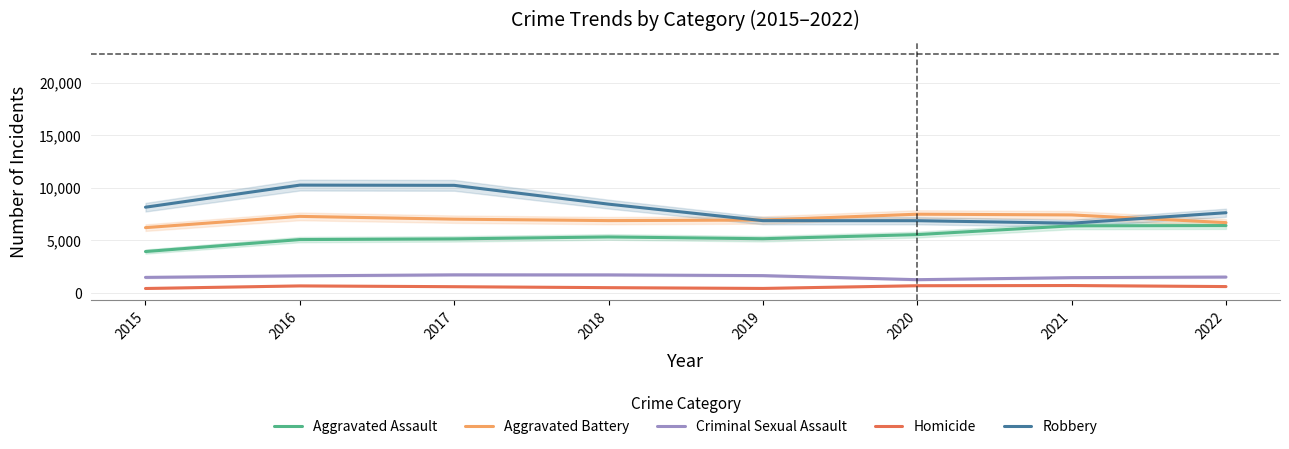

Which series changed the most between 2016 and 2021?

Robbery